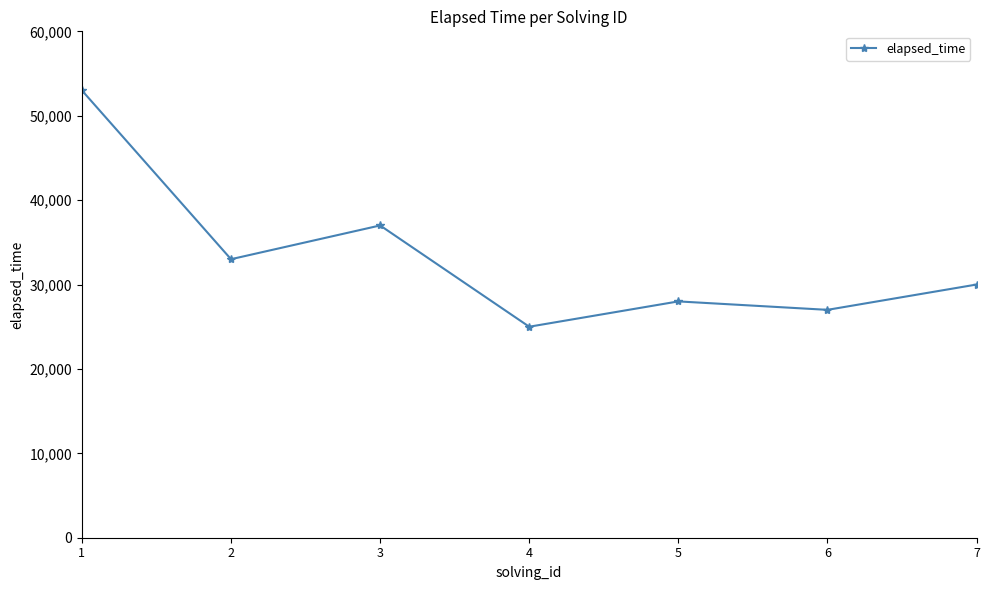

Does the chart display data point markers on the line(s)?

Yes